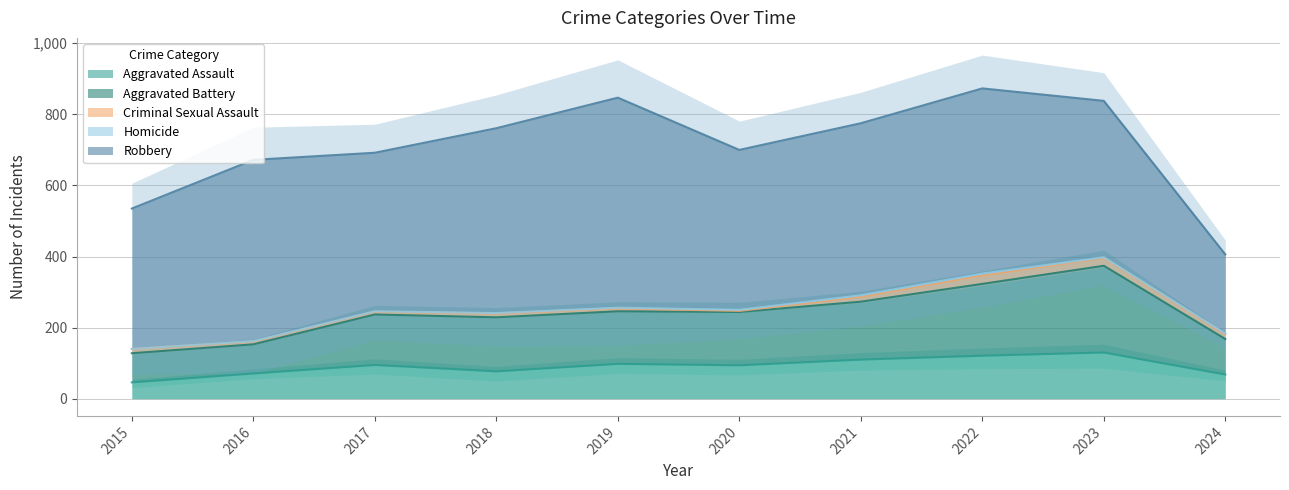

Reading left to right, transcribe all the data shown in this chart.

Aggravated Assault: 2015=46	2016=71	2017=95	2018=77	2019=98	2020=94	2021=110	2022=121	2023=130	2024=68
Aggravated Battery: 2015=82	2016=82	2017=142	2018=152	2019=148	2020=150	2021=163	2022=202	2023=244	2024=100
Criminal Sexual Assault: 2015=12	2016=8	2017=8	2018=11	2019=8	2020=3	2021=14	2022=24	2023=22	2024=13
Homicide: 2015=0	2016=1	2017=1	2018=1	2019=2	2020=3	2021=4	2022=5	2023=2	2024=2
Robbery: 2015=395	2016=510	2017=446	2018=520	2019=591	2020=450	2021=484	2022=521	2023=440	2024=223